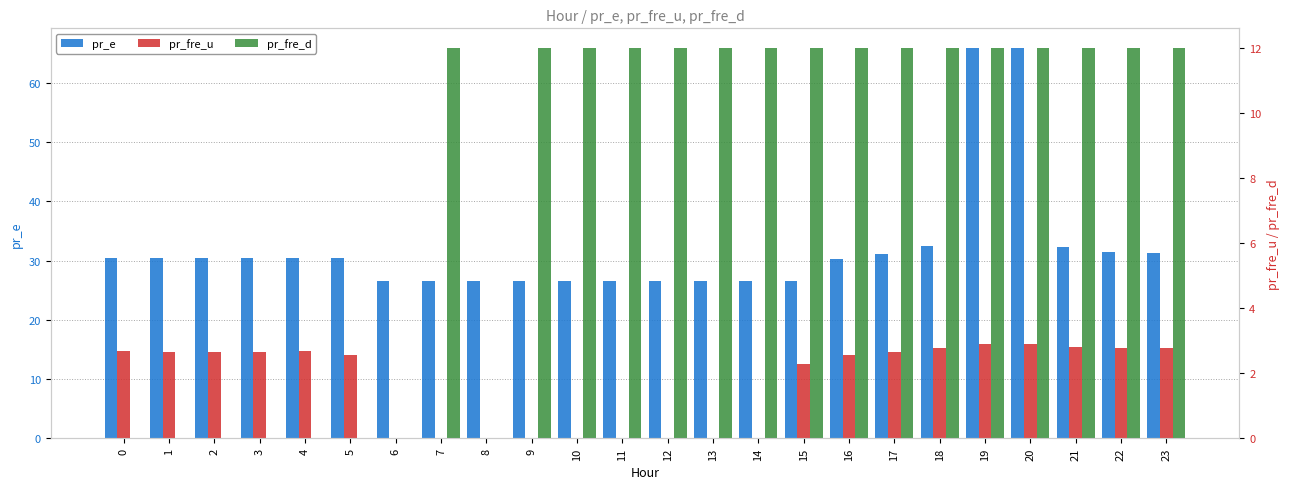

What is the minimum value for pr_e?

26.5